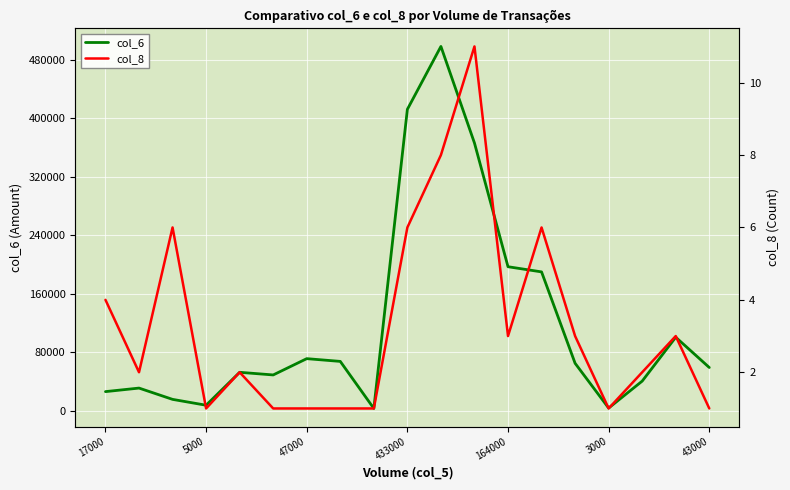

The value of col_6 at 43000 is 59340. True or false?

True